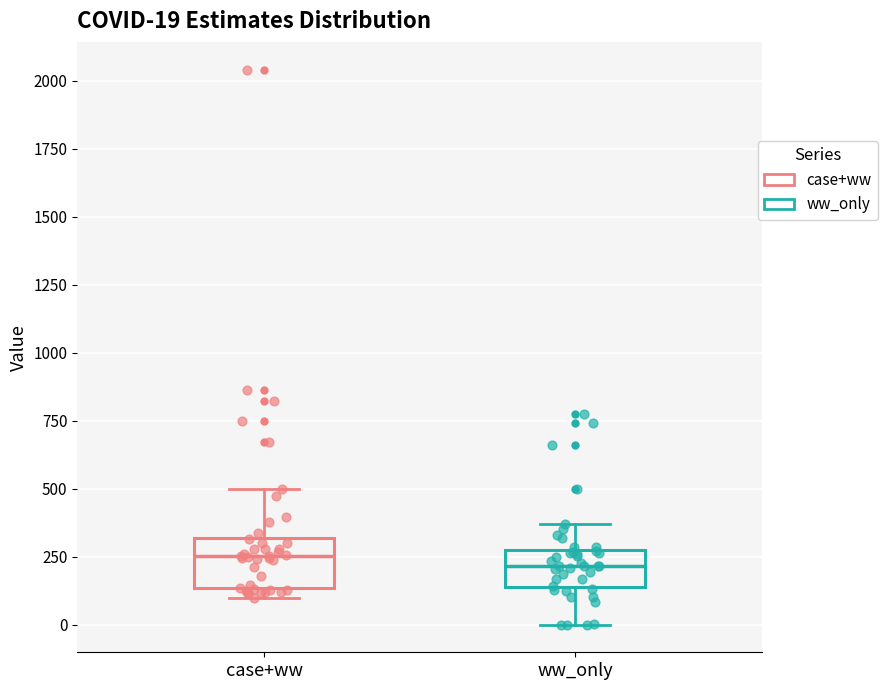

Which box is the tallest, from its lower edge to its upper edge?

case+ww